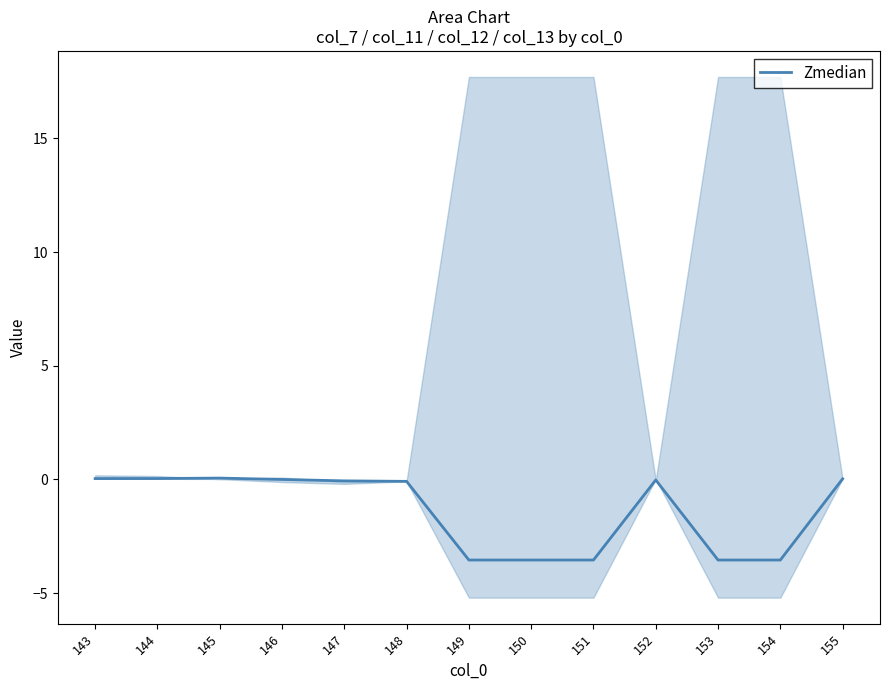

Reading right to left, what are all the values shown in this chart?

155=0.0	154=-3.5	153=-3.5	152=-0.0	151=-3.5	150=-3.5	149=-3.5	148=-0.1	147=-0.1	146=-0.0	145=0.1	144=0.0	143=0.0